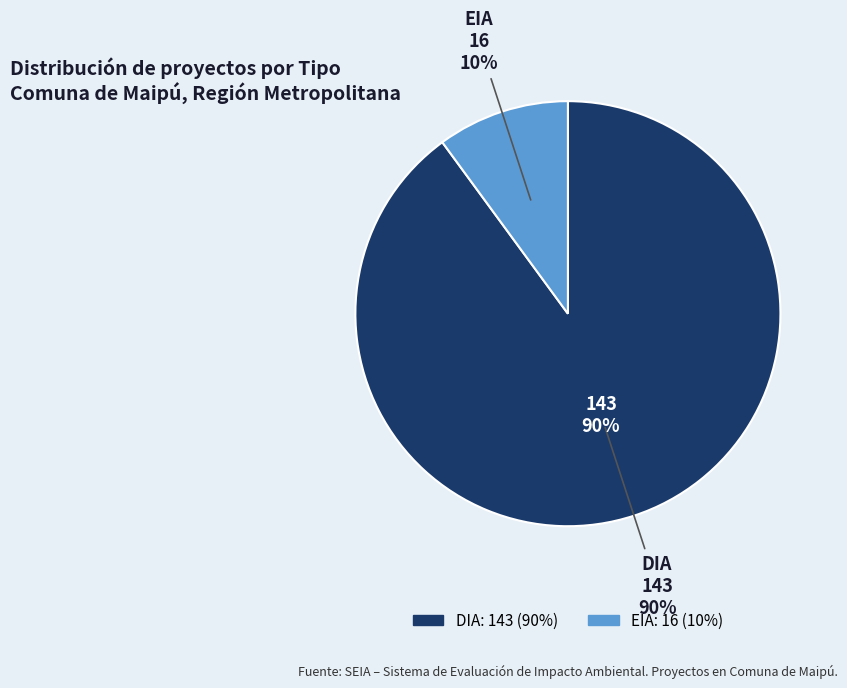

Which category has the smallest portion of the pie?

EIA